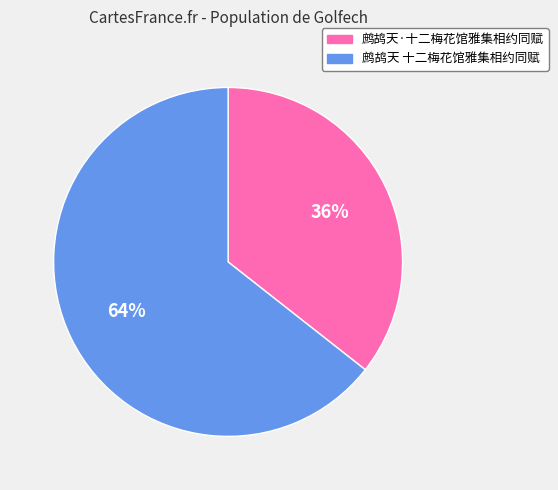

Do 鹧鸪天·十二梅花馆雅集相约同赋 and 鹧鸪天 十二梅花馆雅集相约同赋 together represent more than half of the pie?

Yes